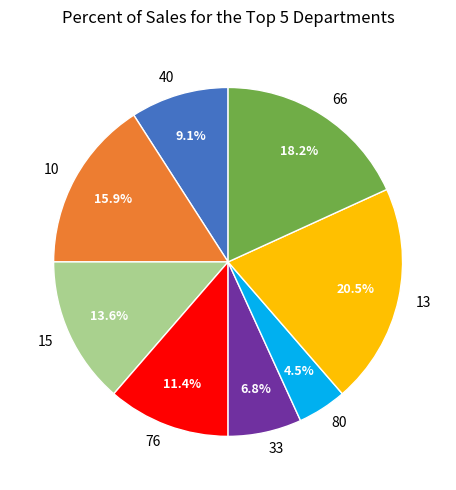

Does any single category account for the majority?

No